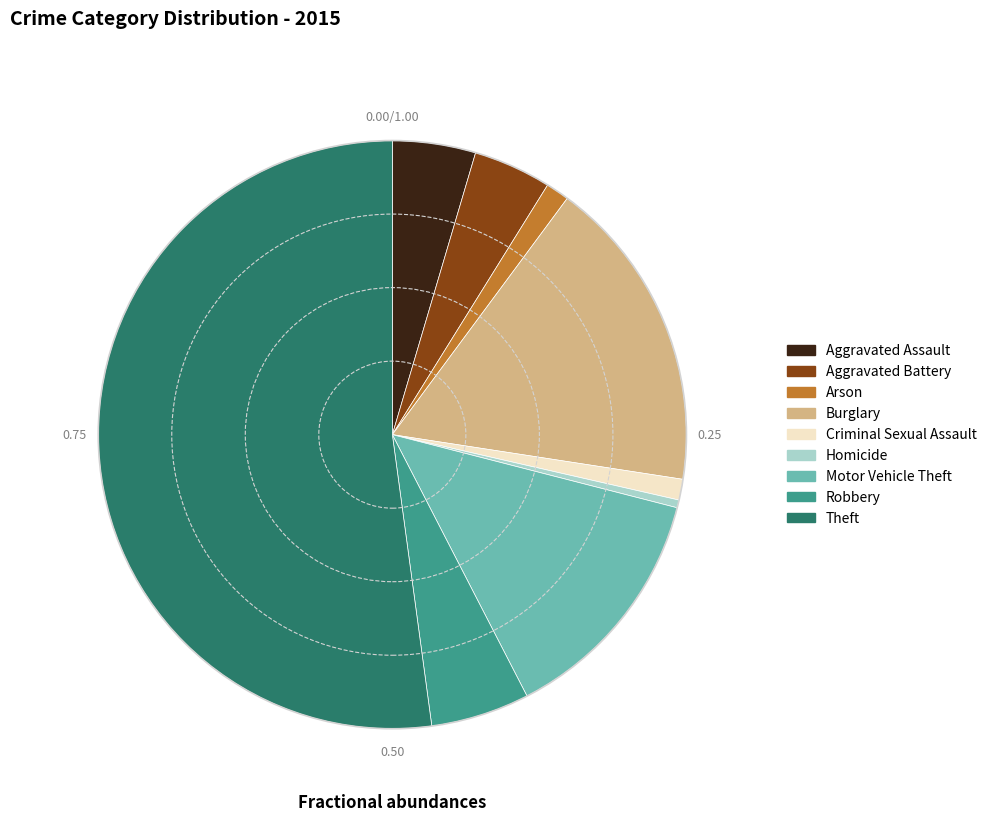

Combined, do Homicide and Motor Vehicle Theft account for over 50%?

No